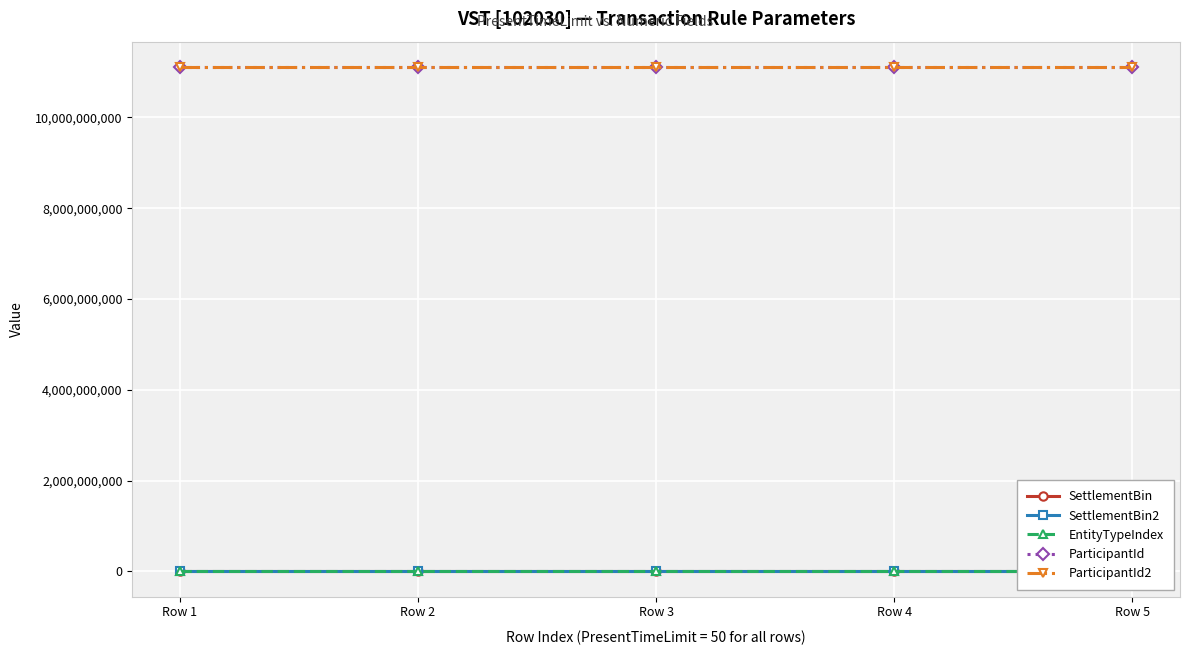

Rank the series at Row 5 from lowest to highest value.

EntityTypeIndex, SettlementBin, SettlementBin2, ParticipantId, ParticipantId2